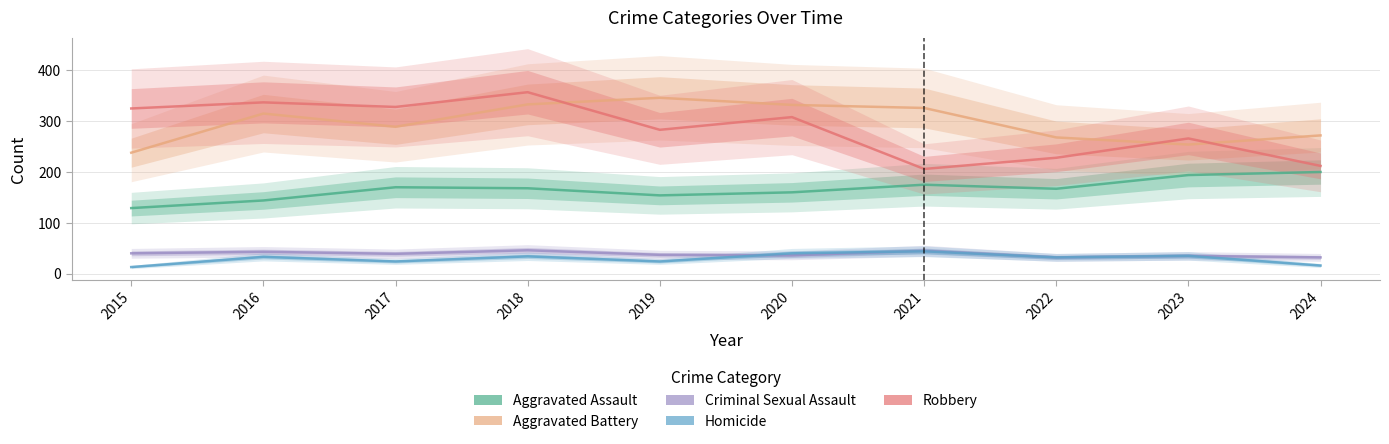

What are all the series names shown in the legend?

Aggravated Assault, Aggravated Battery, Criminal Sexual Assault, Homicide, Robbery